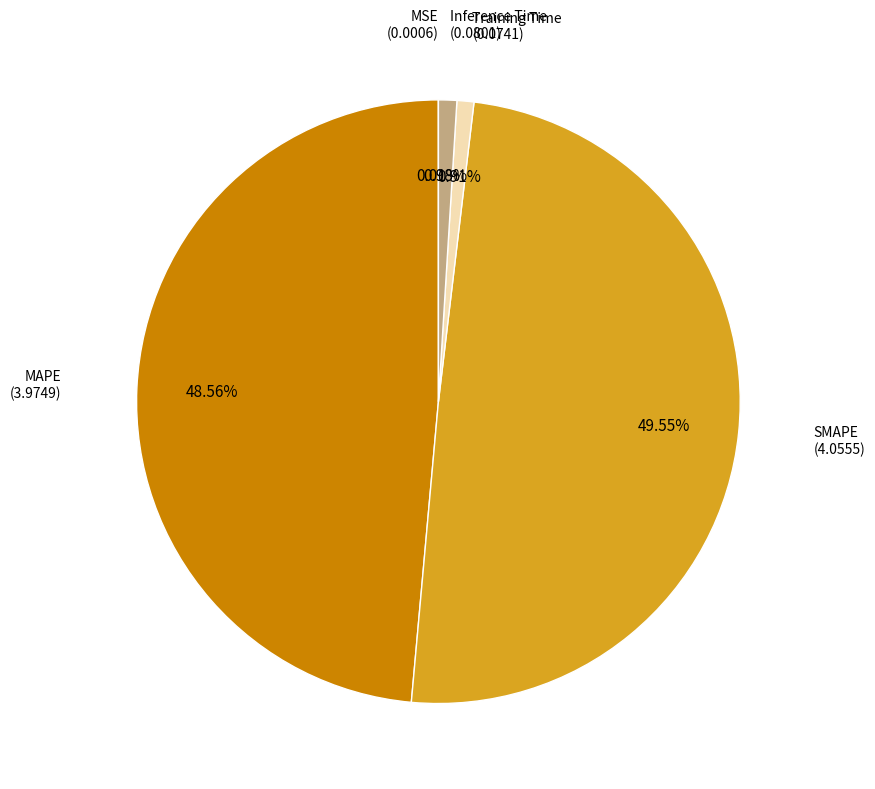

Is there a majority slice in this chart?

No